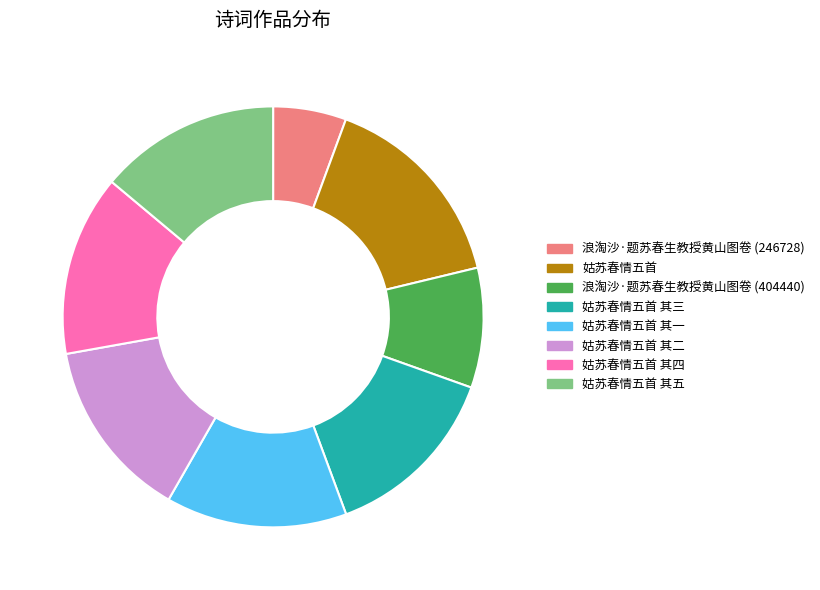

Approximately how many times larger is the value at 姑苏春情五首 其一 compared to 姑苏春情五首?

0.9